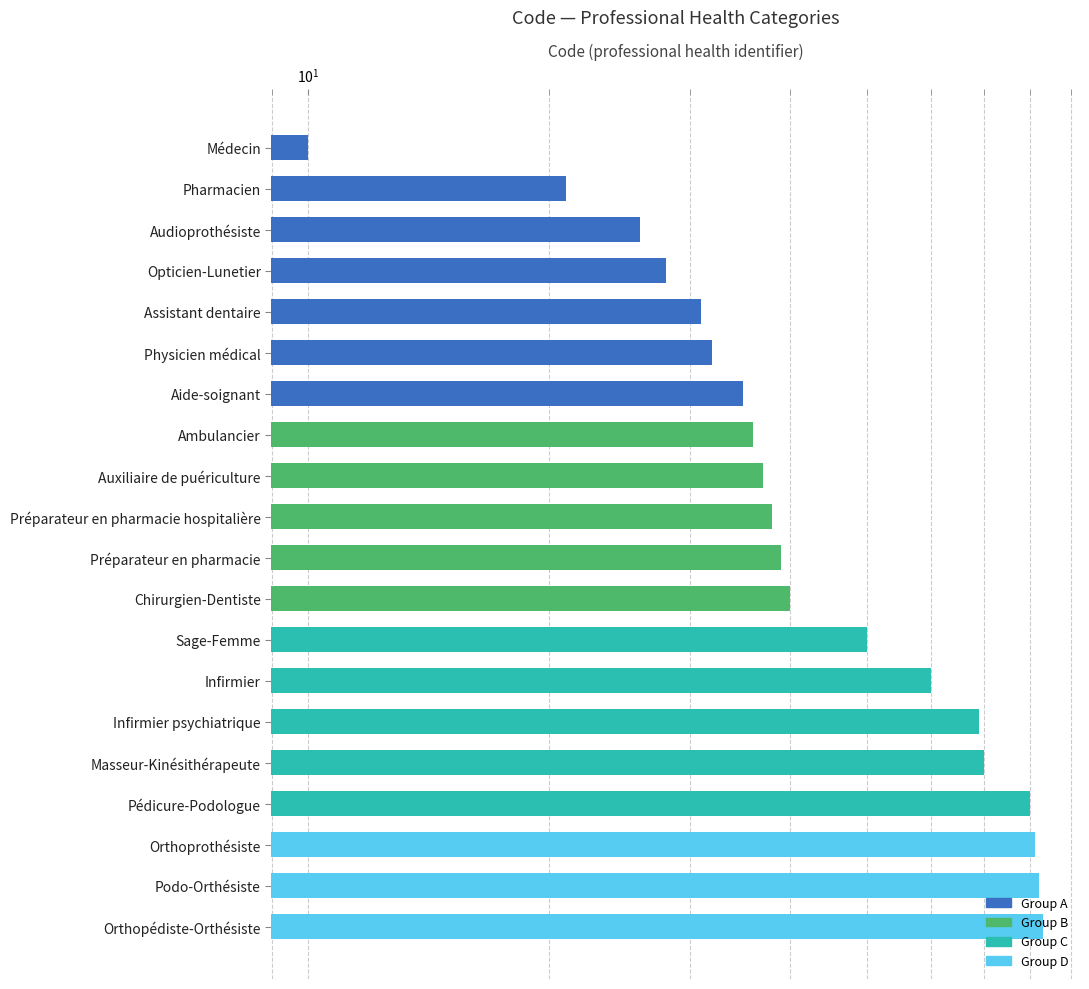

The chart shows a value of 31 at Assistant dentaire. True or false?

True